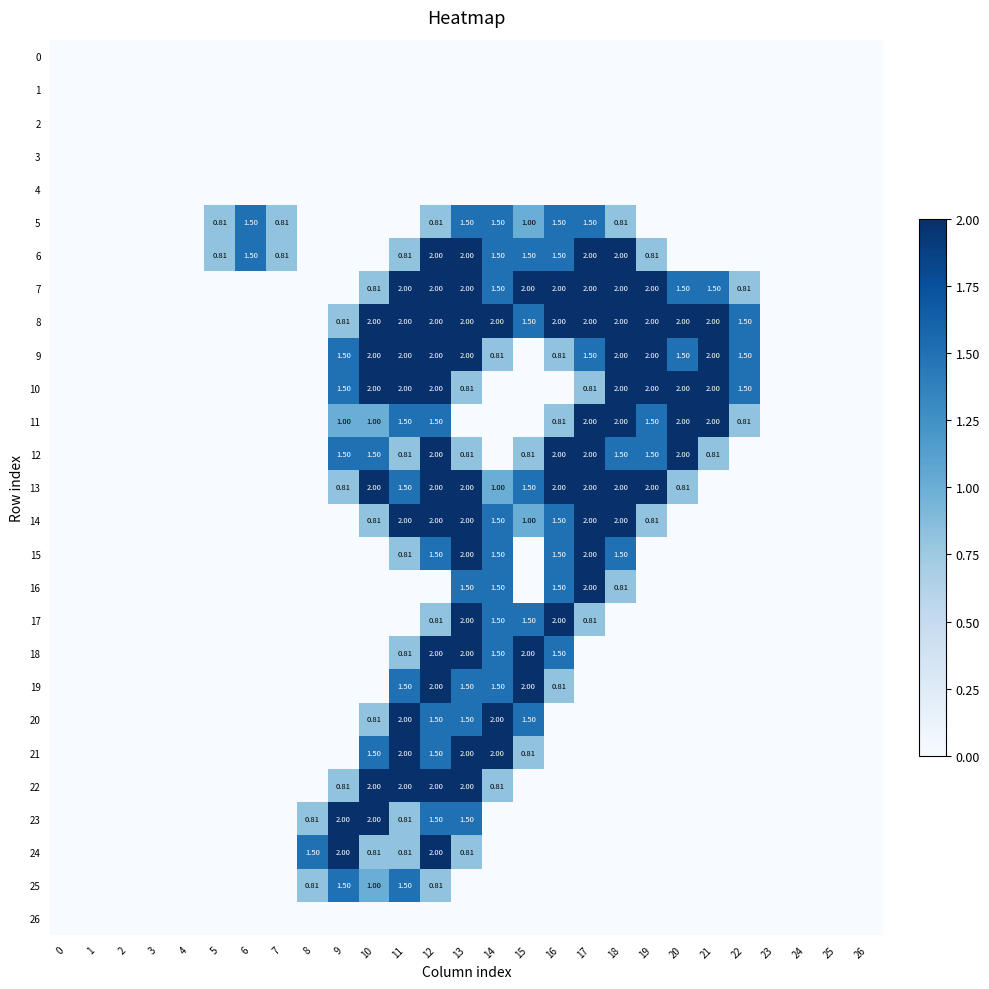

The value of 7 at 5 is 1.1. True or false?

False